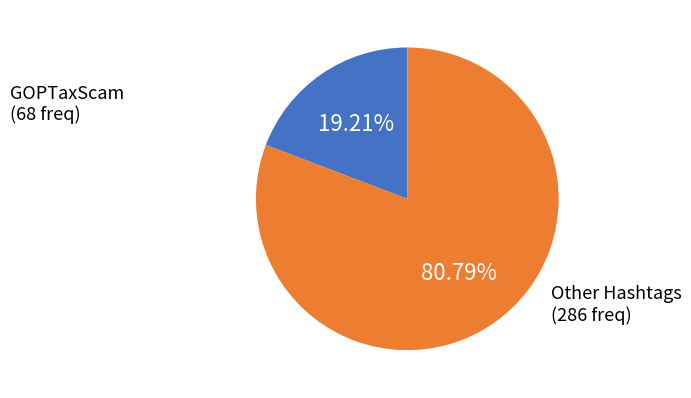

Rank the categories by value from lowest to highest.

GOPTaxScam, Other Hashtags